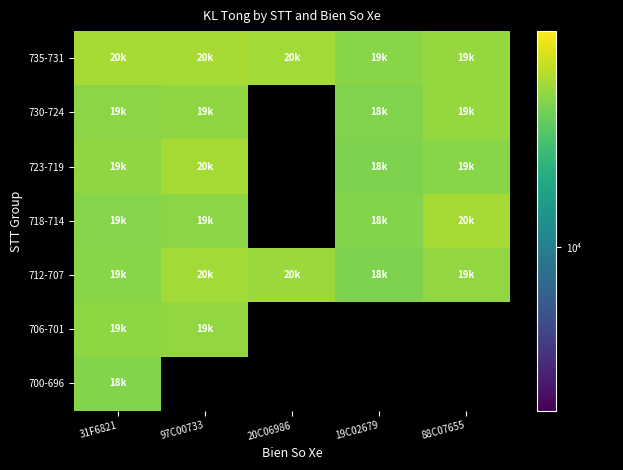

What is the maximum value for 723-719?

20170.0